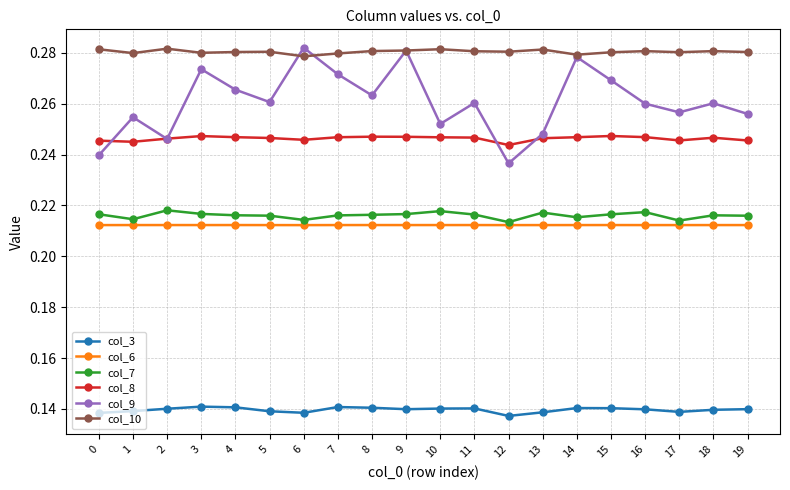

The col_8 series shows 0.4 at 7. True or false?

False